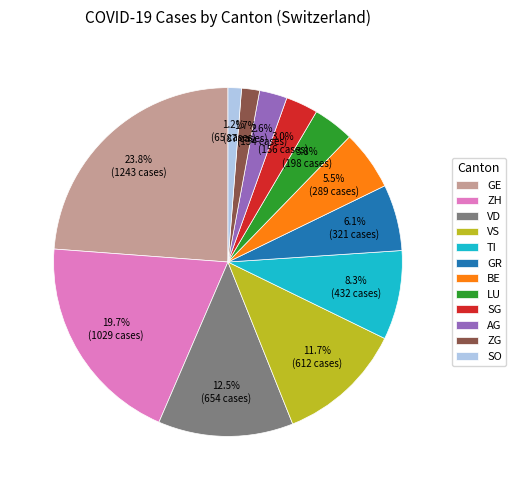

Which category has the biggest portion of the pie?

GE